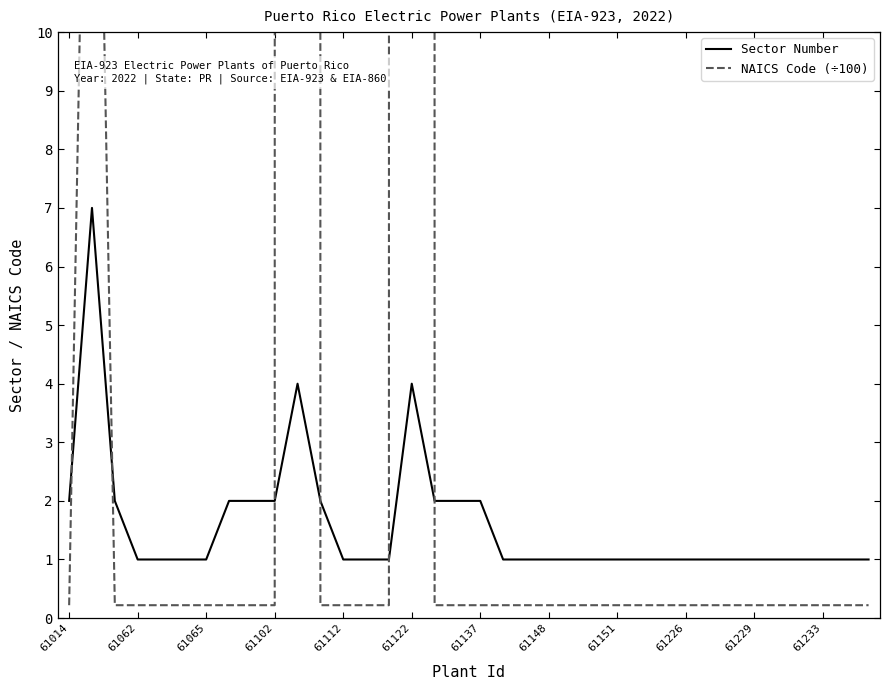

What is the highest value of the Sector Number series?

7